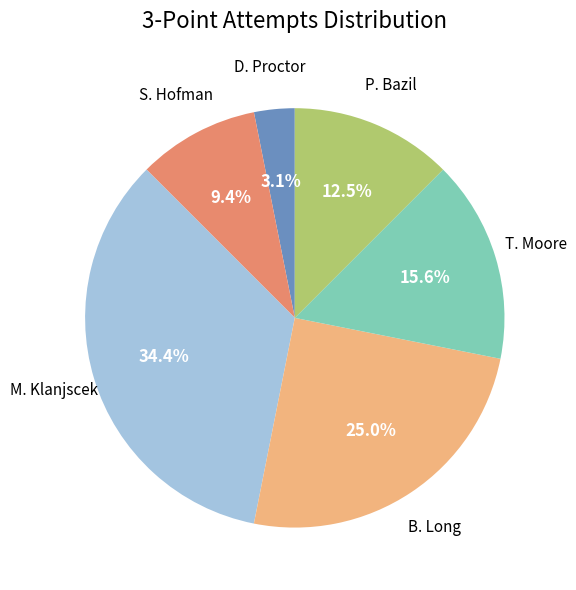

Is M. Klanjscek the majority of the pie?

No